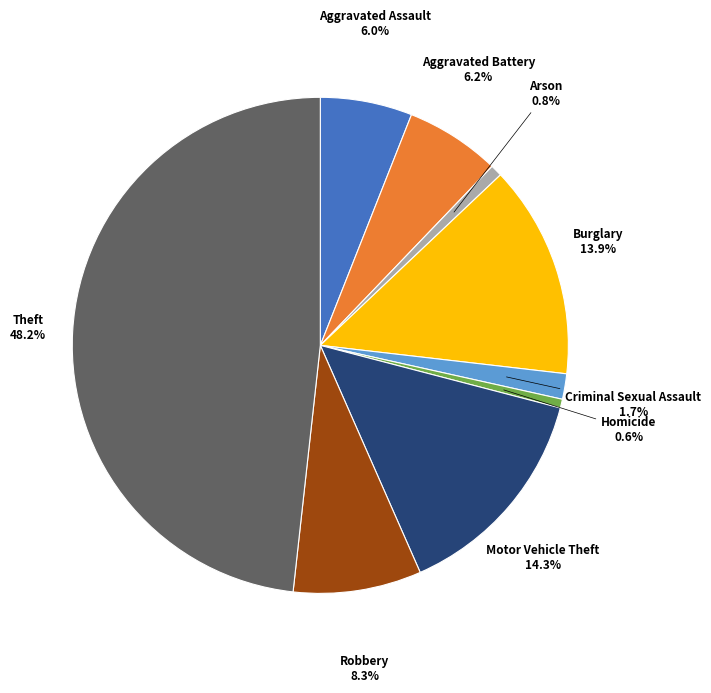

What percentage is the Theft slice, to the nearest percent?

48%